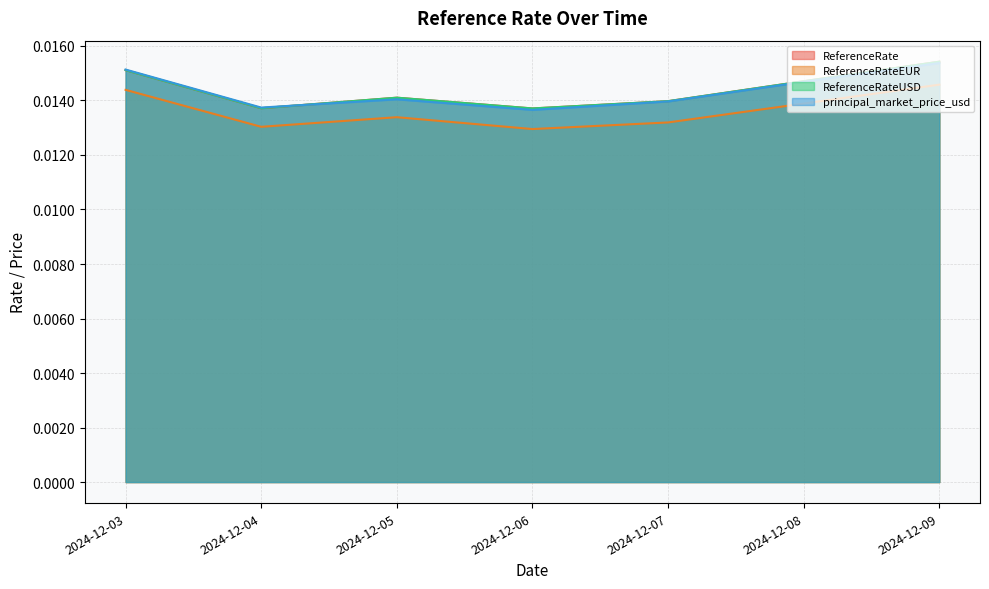

How many lines are shown in the chart?

4